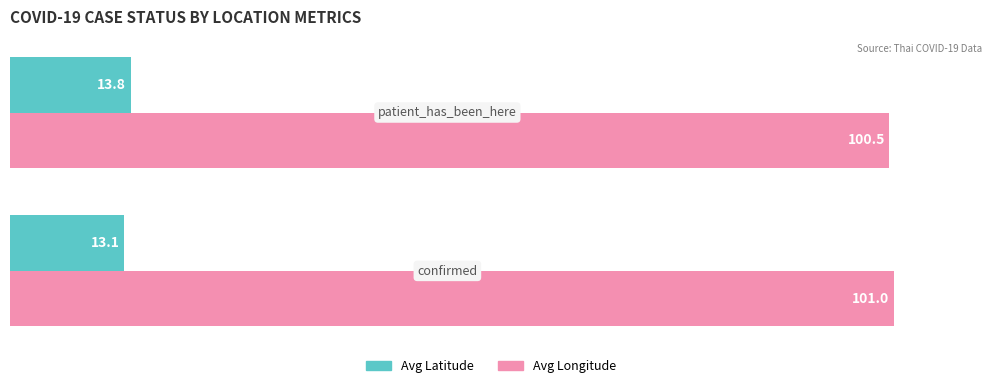

Rank the series by their average value, from highest to lowest.

Avg Longitude, Avg Latitude